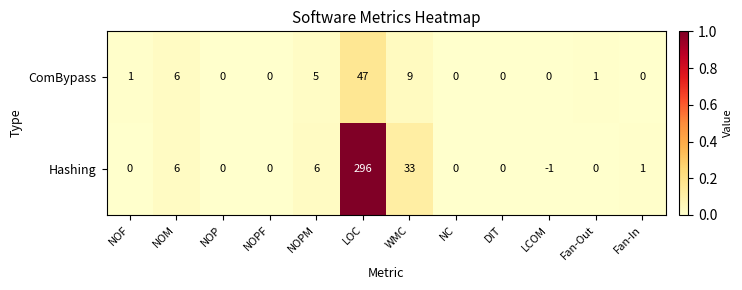

Is the value of ComBypass at NOM greater than the value of Hashing at NOPF?

Yes